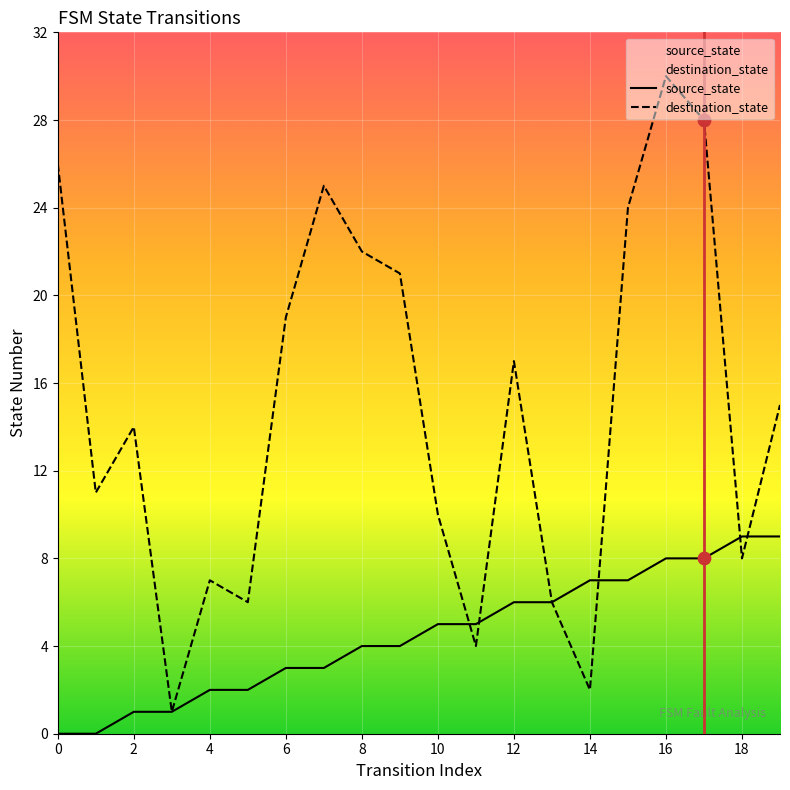

At how many categories does at least one series exceed 7?

14